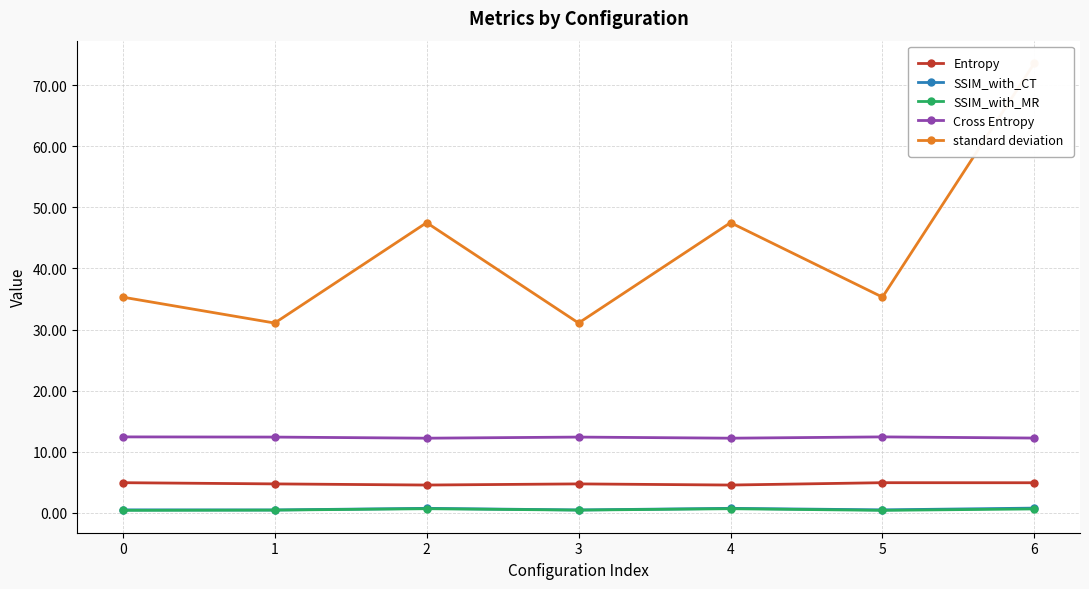

What is the difference between the highest and lowest values at 2?

46.9